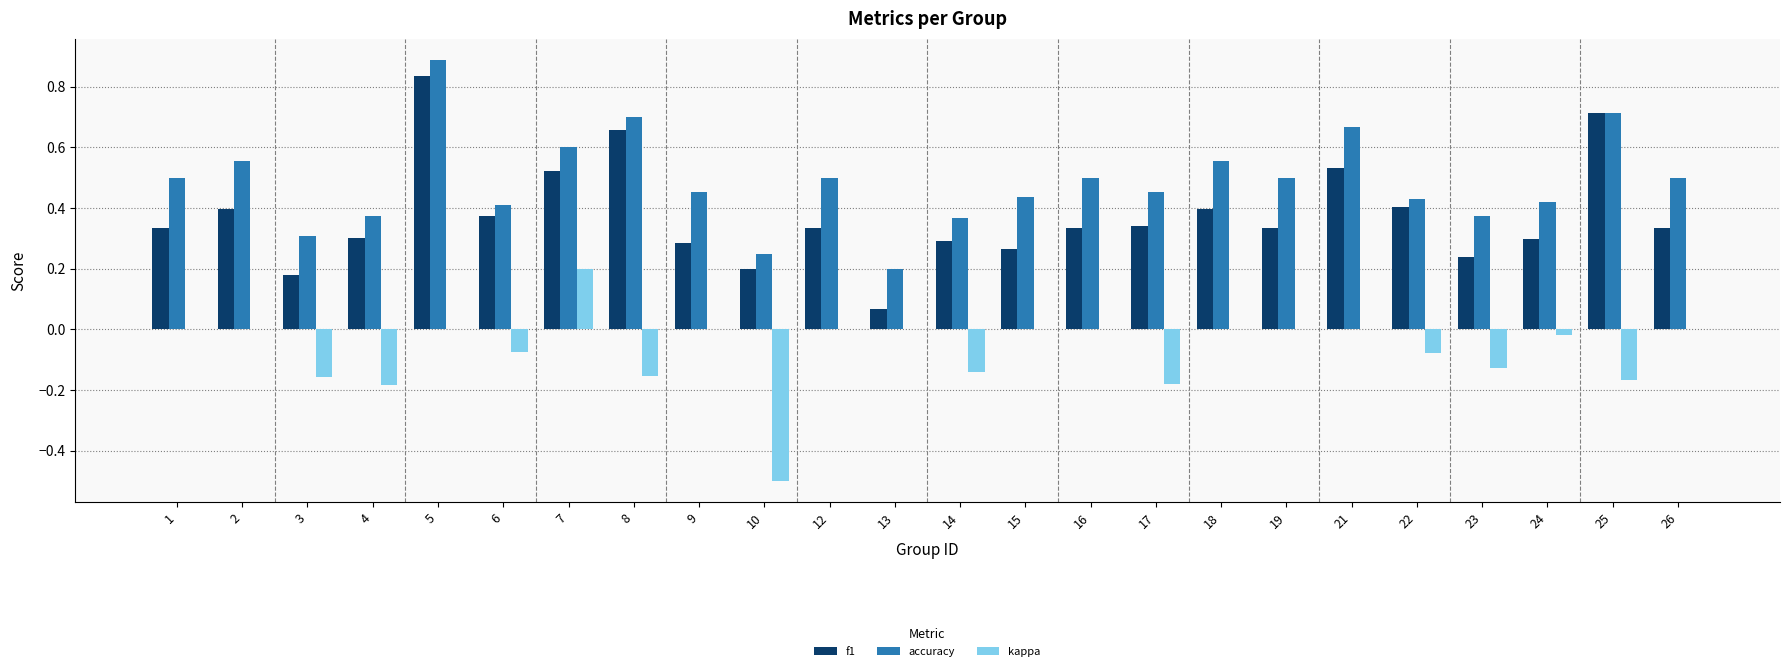

What are all the series names shown in the legend?

f1, accuracy, kappa